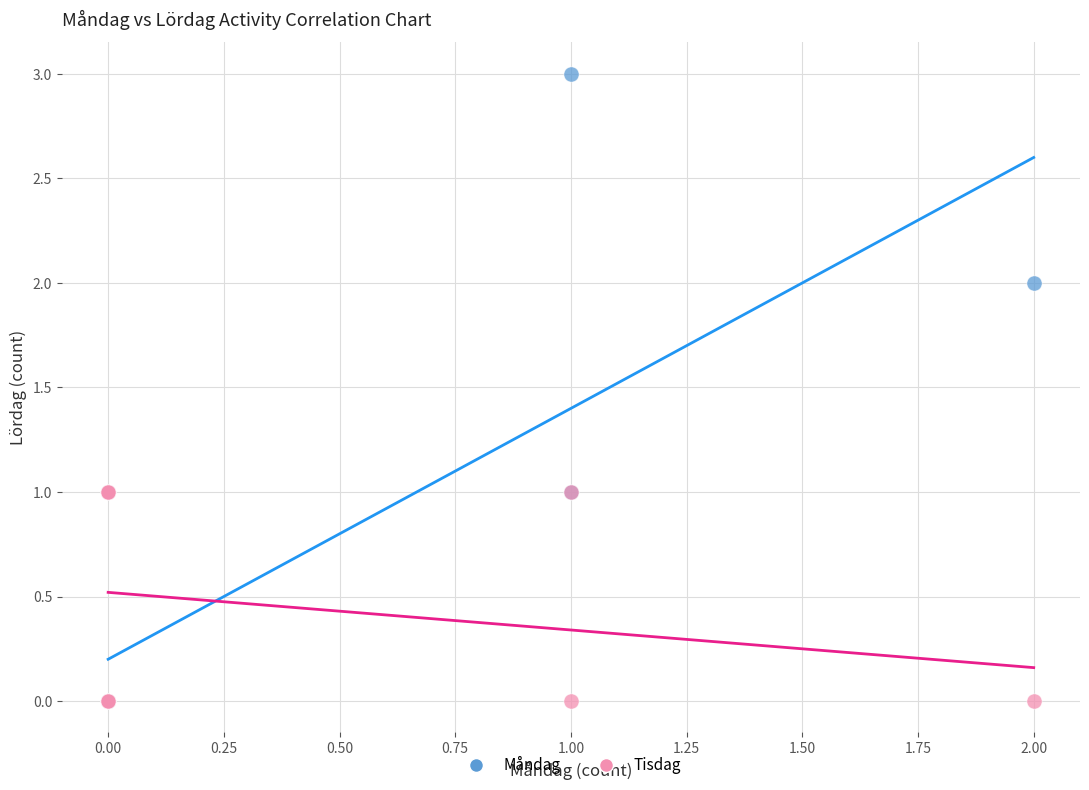

What are all the series names shown in the legend?

Måndag, Tisdag